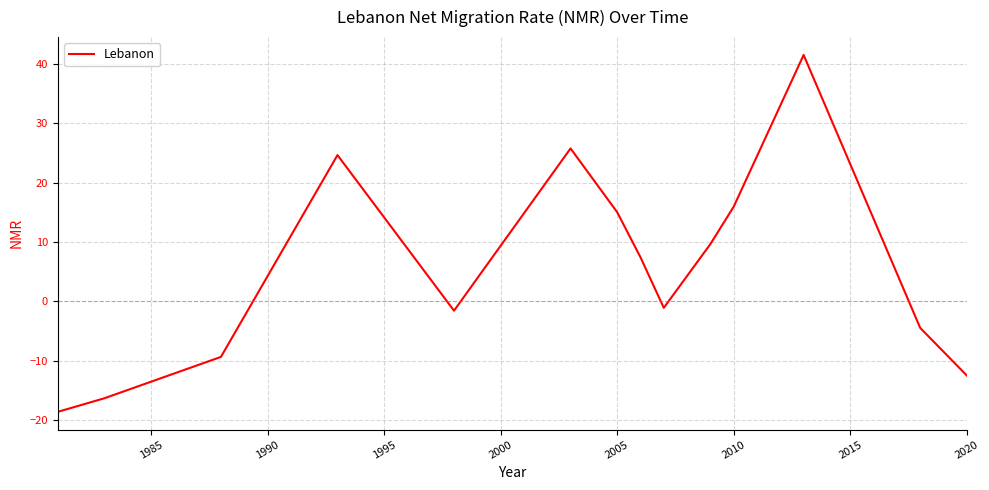

What is the greatest value displayed?

41.5